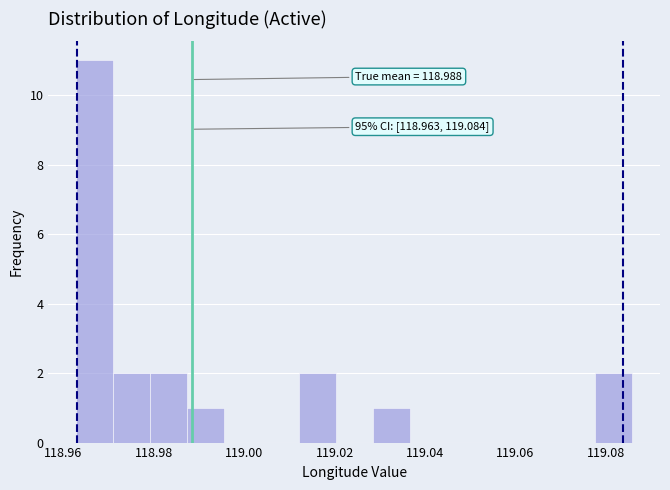

Which range on the x-axis has the tallest bar?

118.962 to 118.972